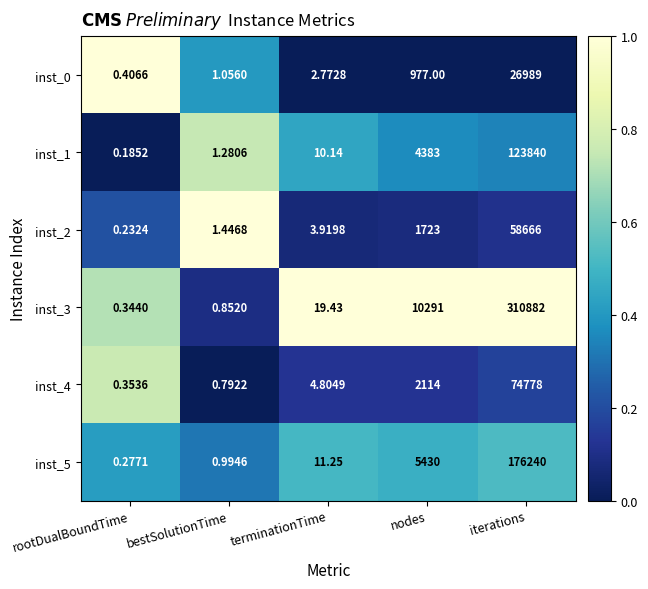

At which category is the sum across all series the highest?

iterations